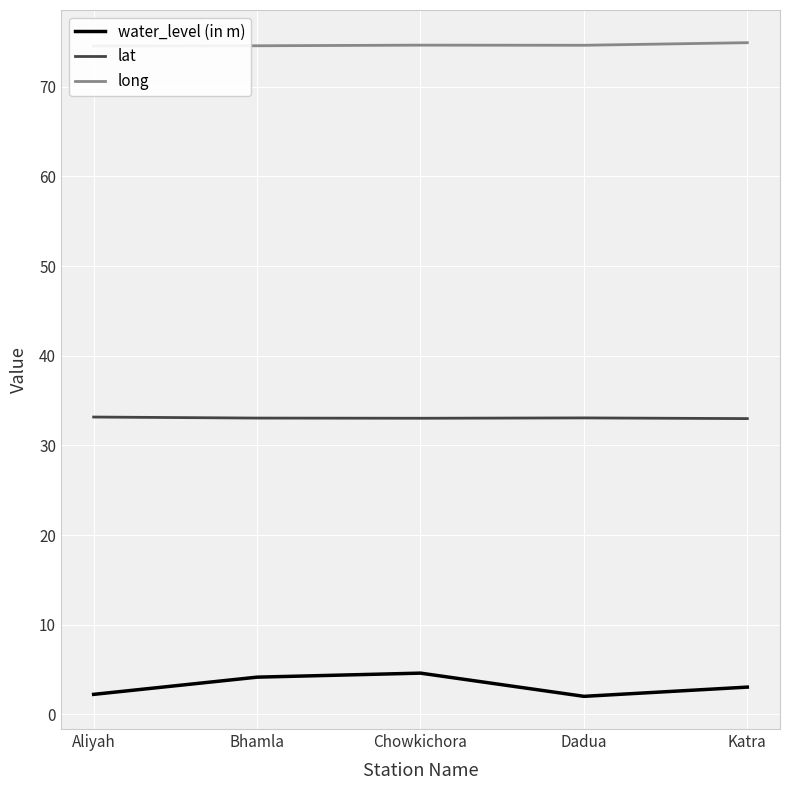

At Bhamla, list the series in order from largest to smallest.

long, lat, water_level (in m)